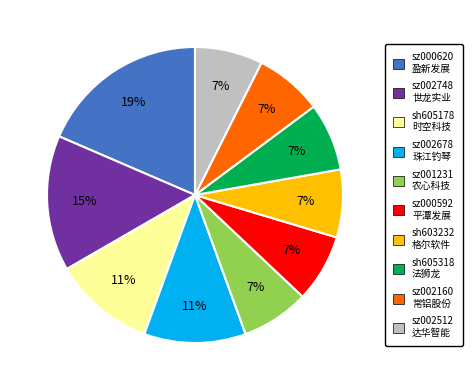

To the nearest percent, what percentage of the pie is sh605318?

7%